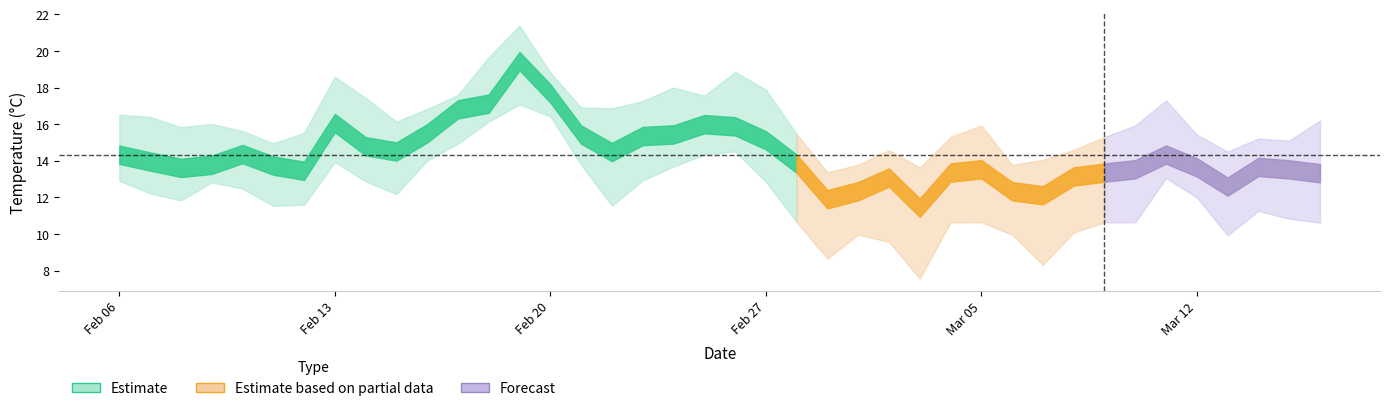

Is it true that FES equals 11.8 at 2024-02-08?

True